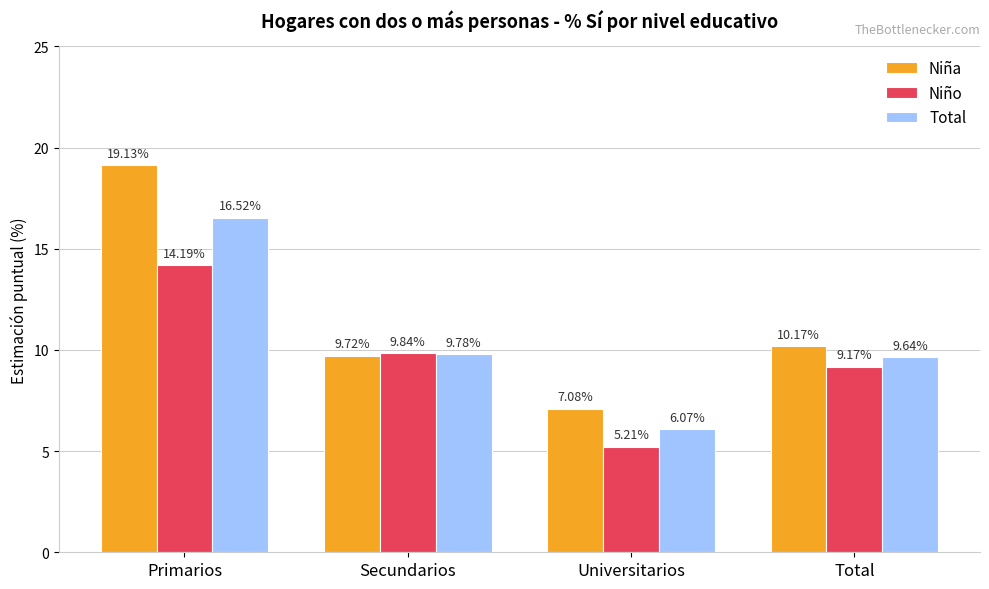

How many bars are there in each group?

3